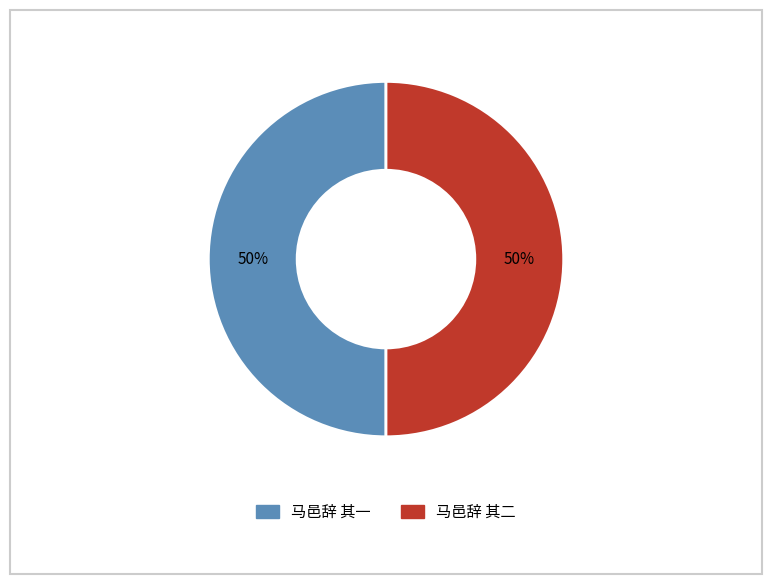

To the nearest percent, what is the average slice percentage?

50%